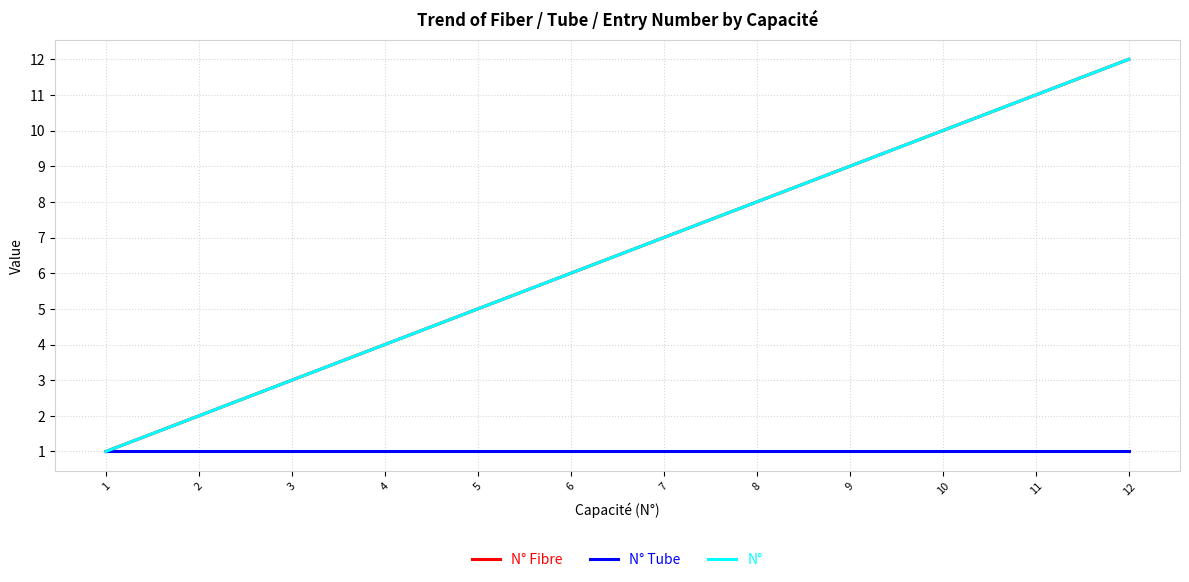

Does the chart have visible grid lines?

Yes